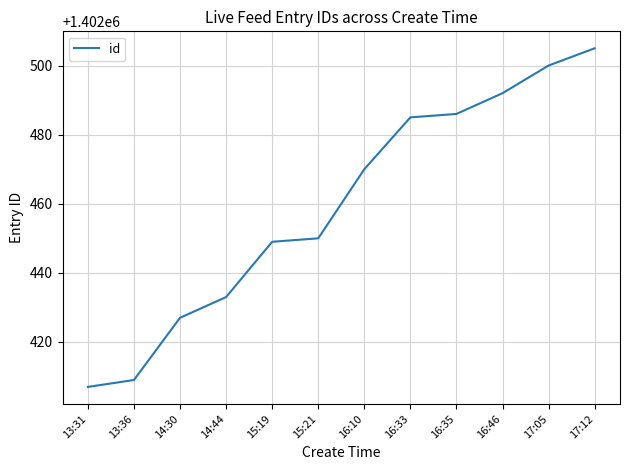

What is the approximate value at 15:19, to the nearest 5?

1402450